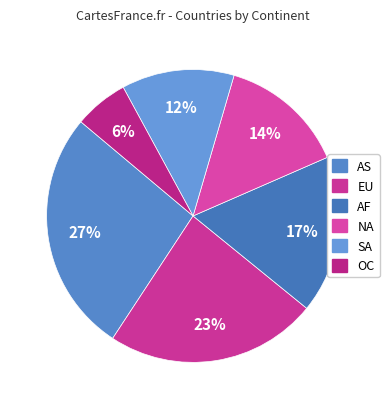

Which has a higher value, NA or SA?

NA